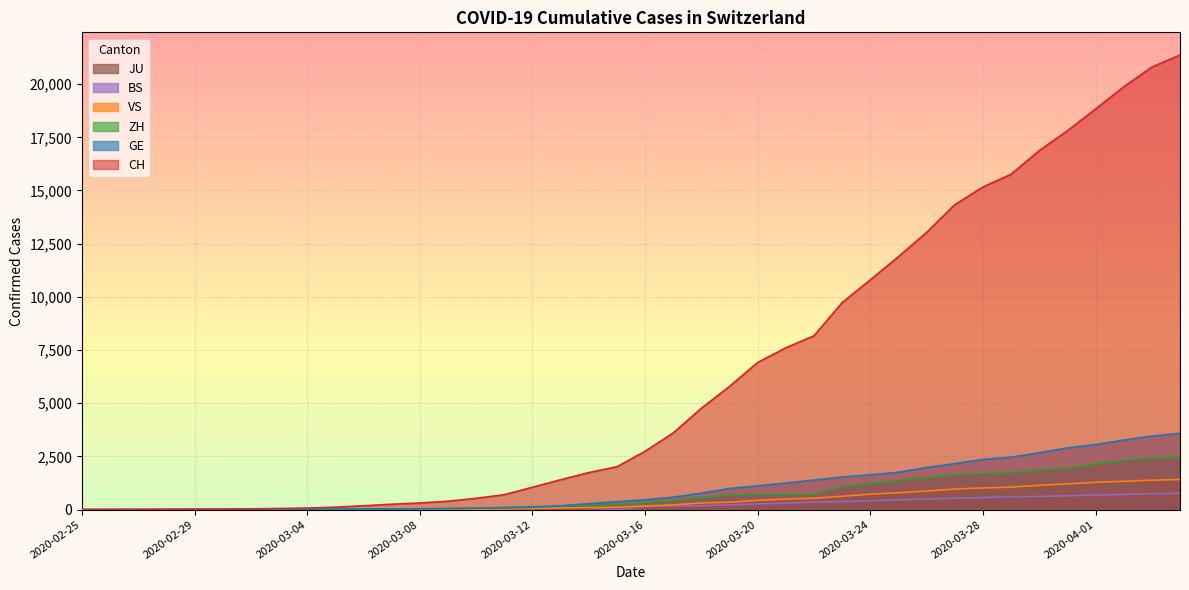

True or false: GE and CH intersect in this chart.

False